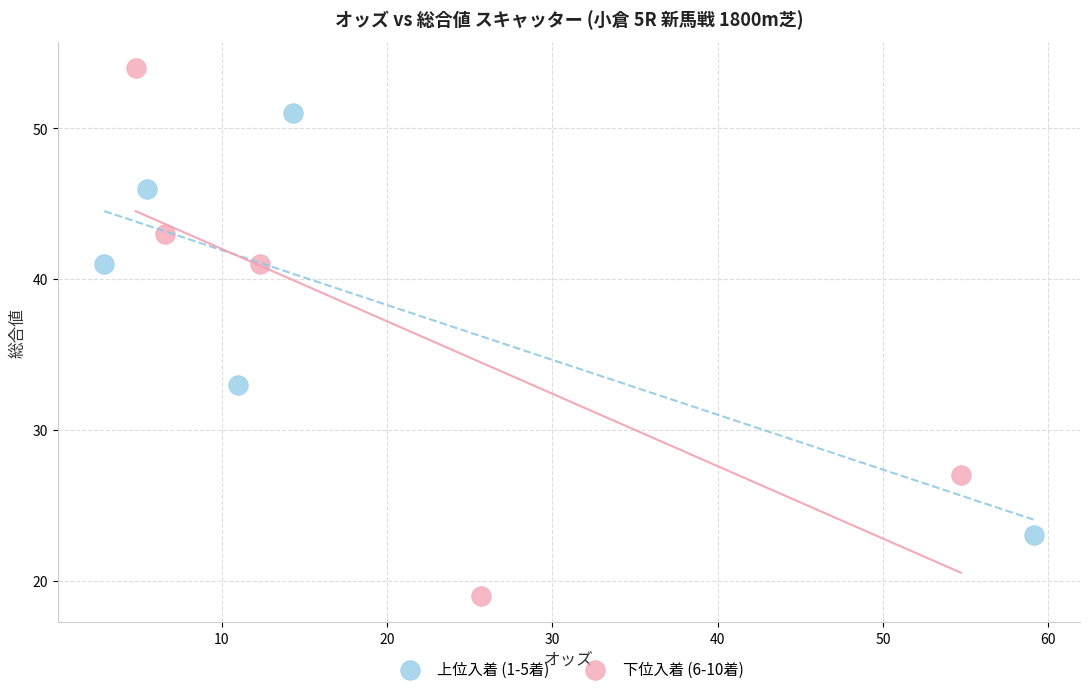

Which series reaches the minimum Y coordinate?

下位入着 (6-10着)